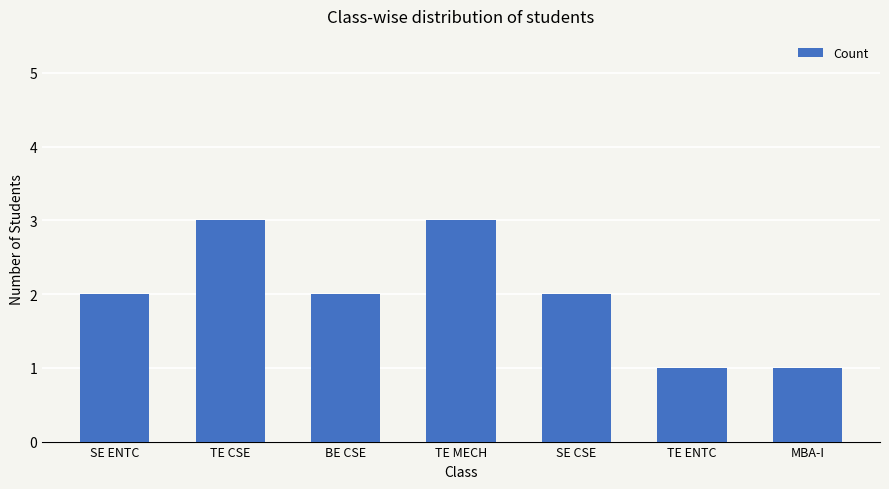

What is the label of the 3rd bar from the left?

BE CSE